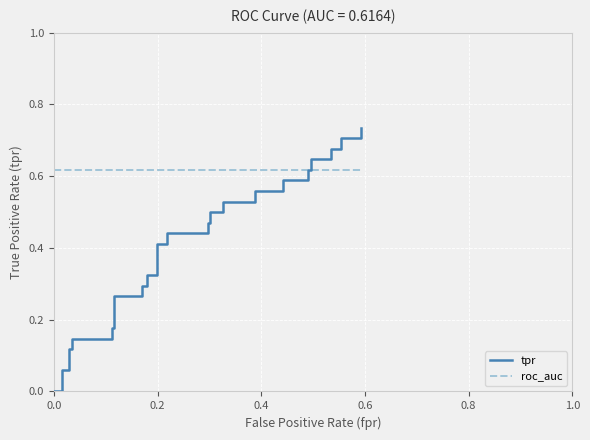

Rank the series by their maximum value, from lowest to highest.

roc_auc, tpr